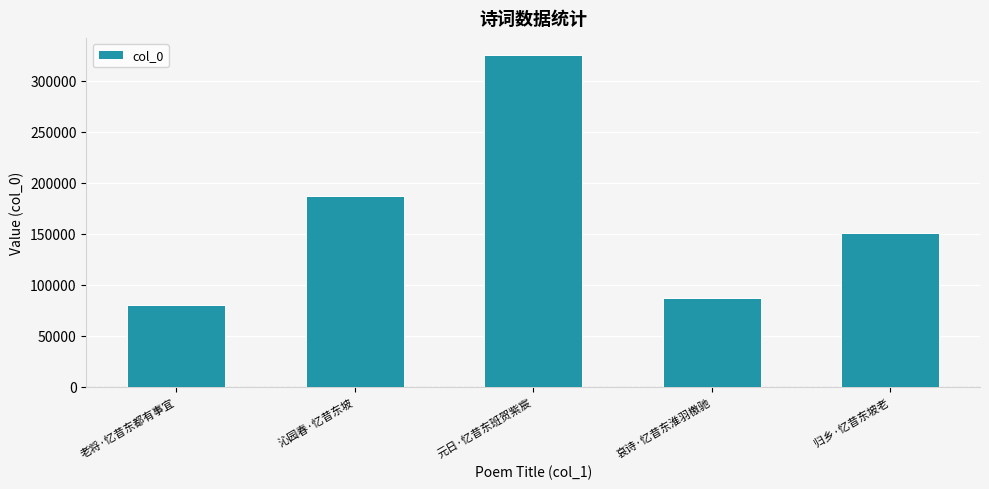

Reading left to right, what are all the values shown in this chart?

老将·忆昔东都有事宜=80646	沁园春·忆昔东坡=187252	元日·忆昔东班贺紫宸=325940	哀诗·忆昔东淮羽檄驰=87222	归乡·忆昔东坡老=150609